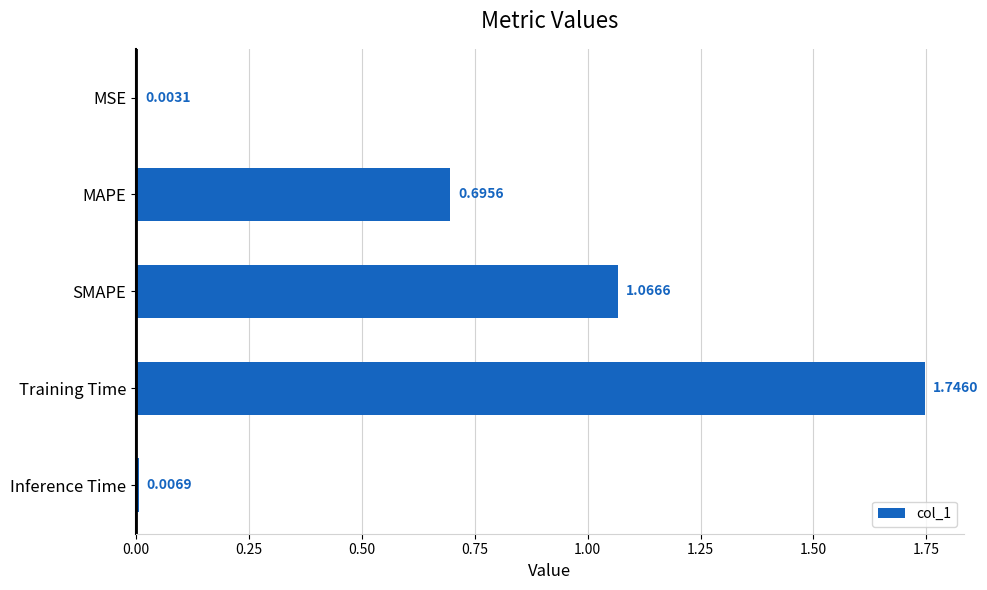

Between Inference Time and MSE, which is larger?

Inference Time